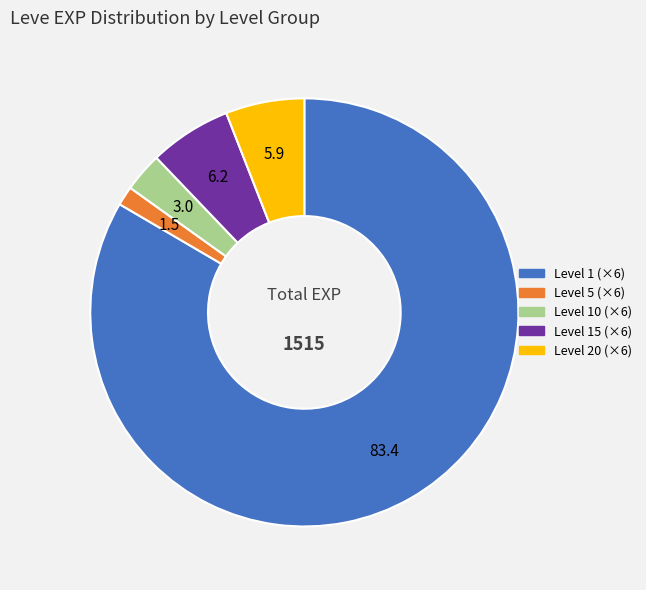

Is there any slice that represents more than half of the pie?

Yes